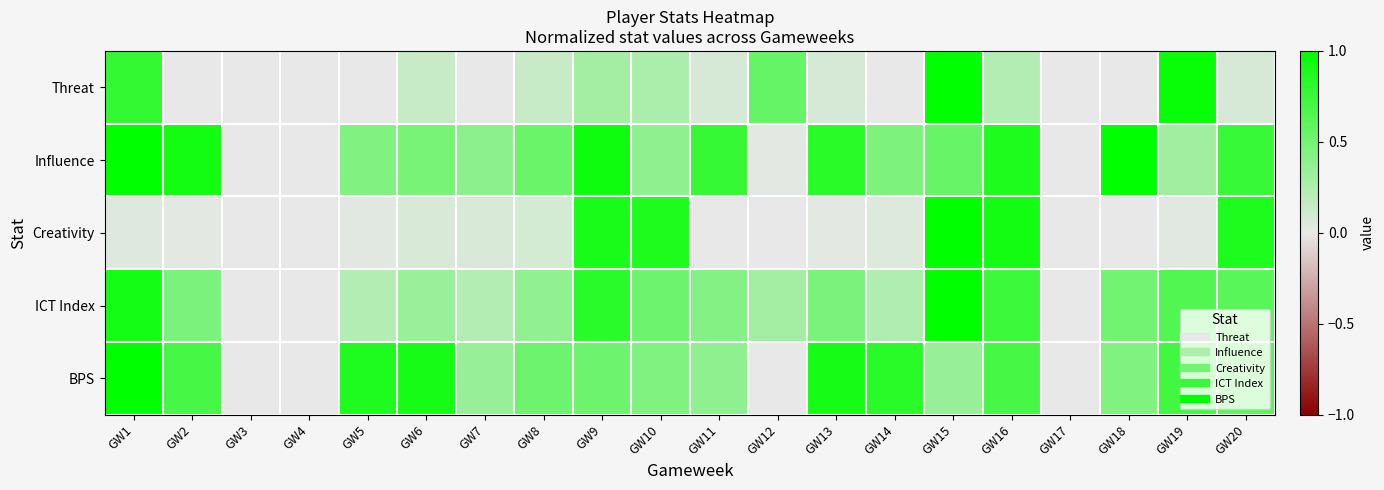

Rank the series by their maximum value, from highest to lowest.

Threat, Influence, Creativity, ICT Index, BPS